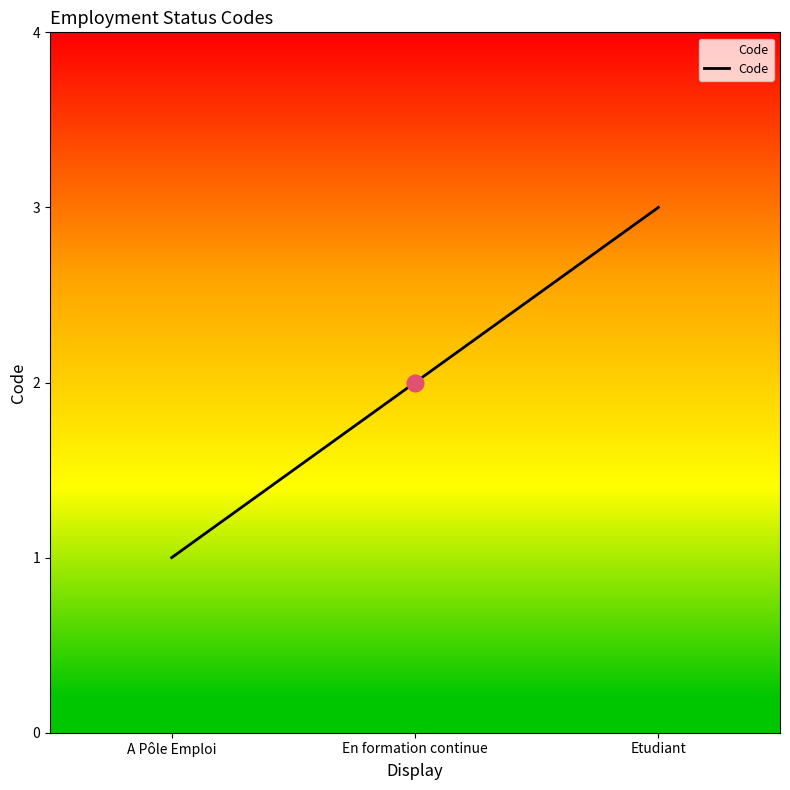

How many distinct data groups are displayed?

1